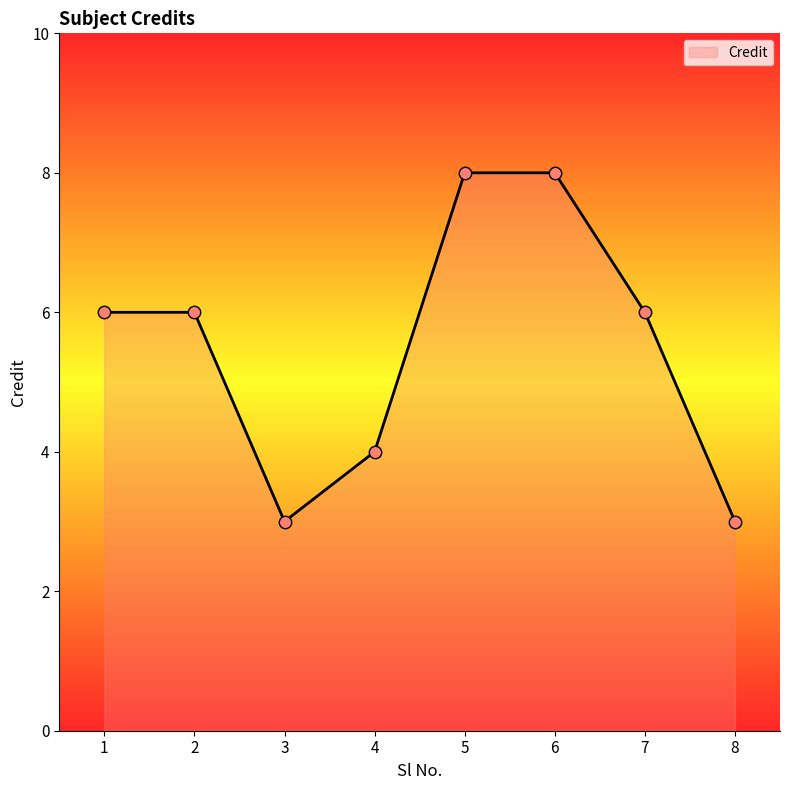

Between 3 and 1, which is larger?

1